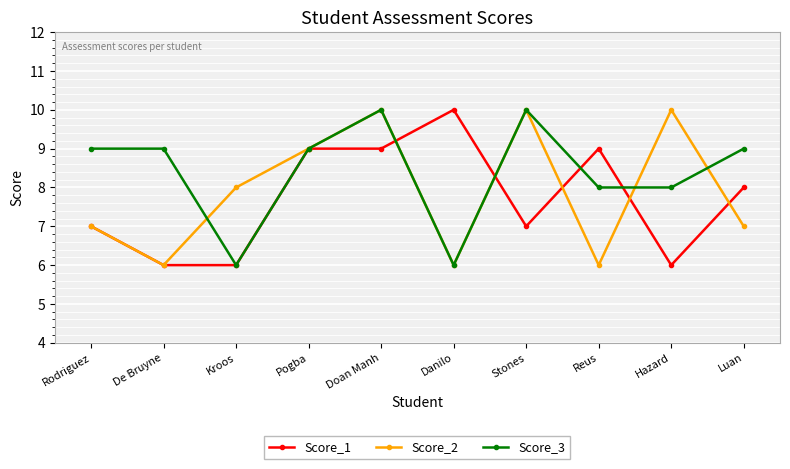

At which category does Score_2 reach its first local valley?

De Bruyne